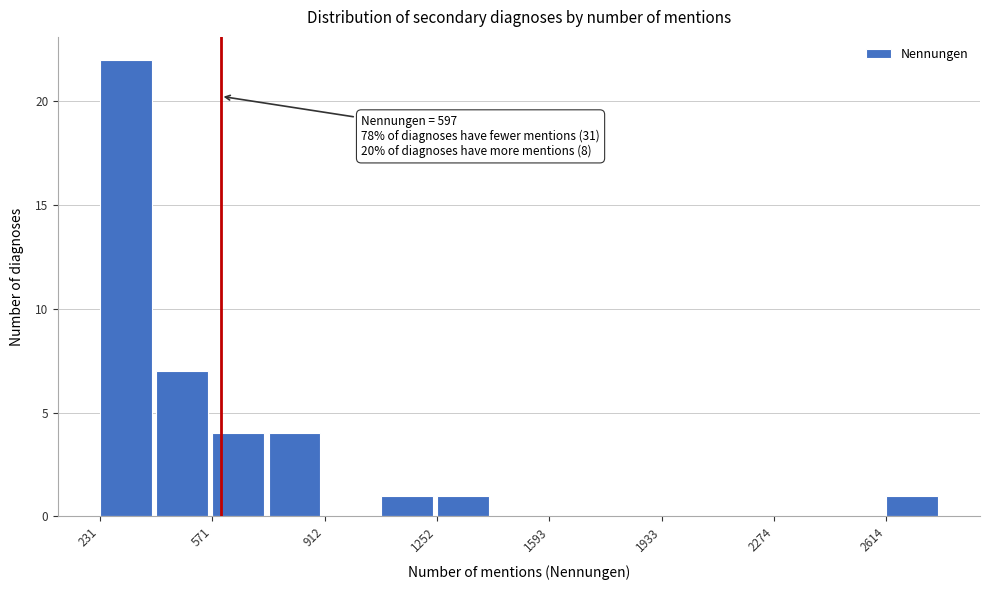

Around what value on the x-axis is the tallest bar? Give the approximate position of its centre, as read against the axis.

300